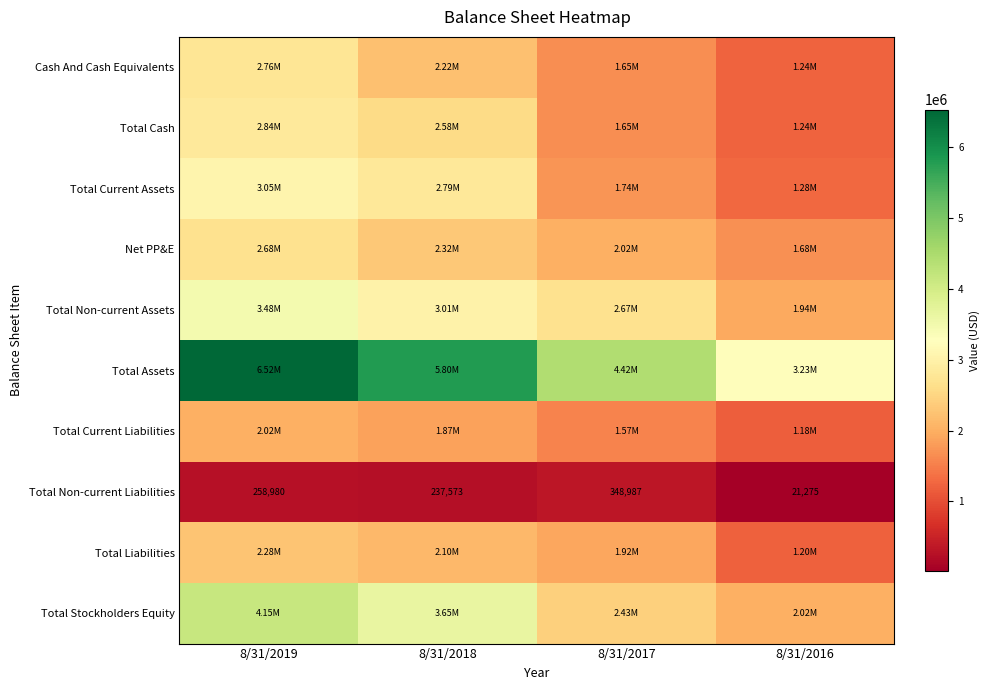

At how many categories does at least one series exceed 5816702?

1